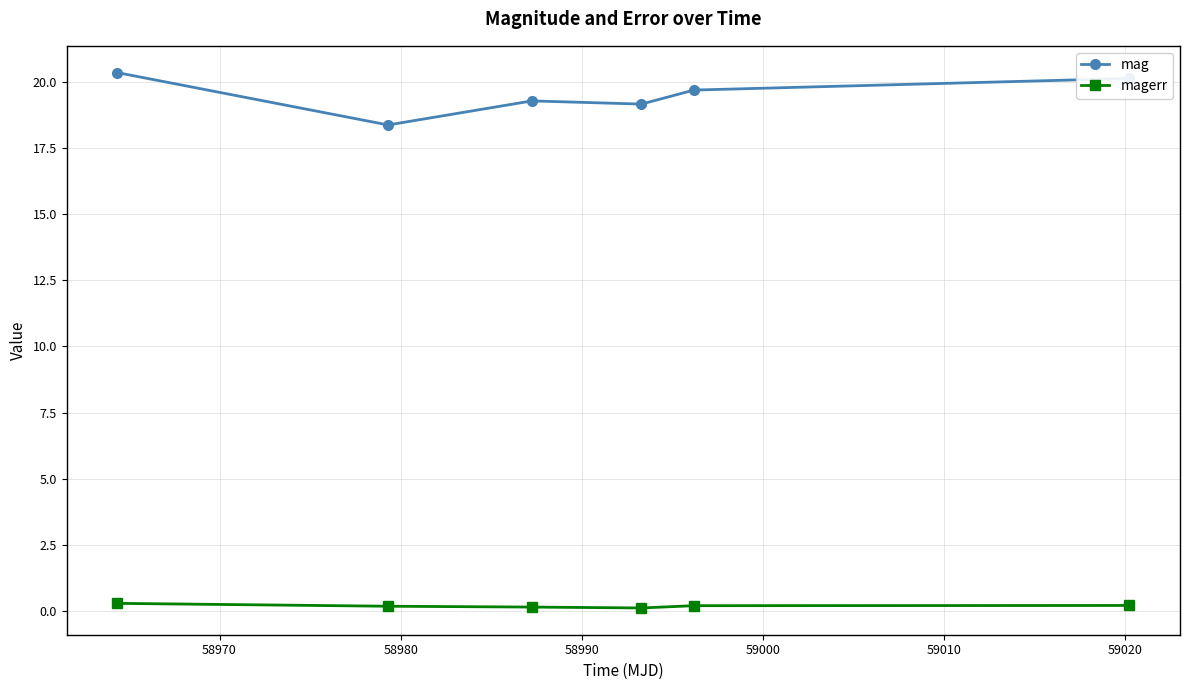

What is the value of the mag point at the 6th from the left?

20.1